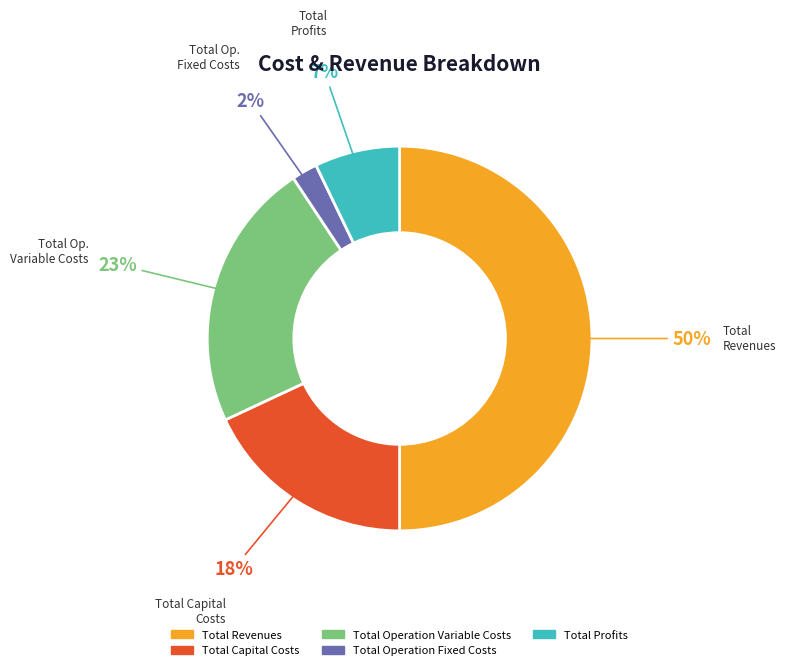

Does Total Capital Costs account for over 50% of the chart?

No